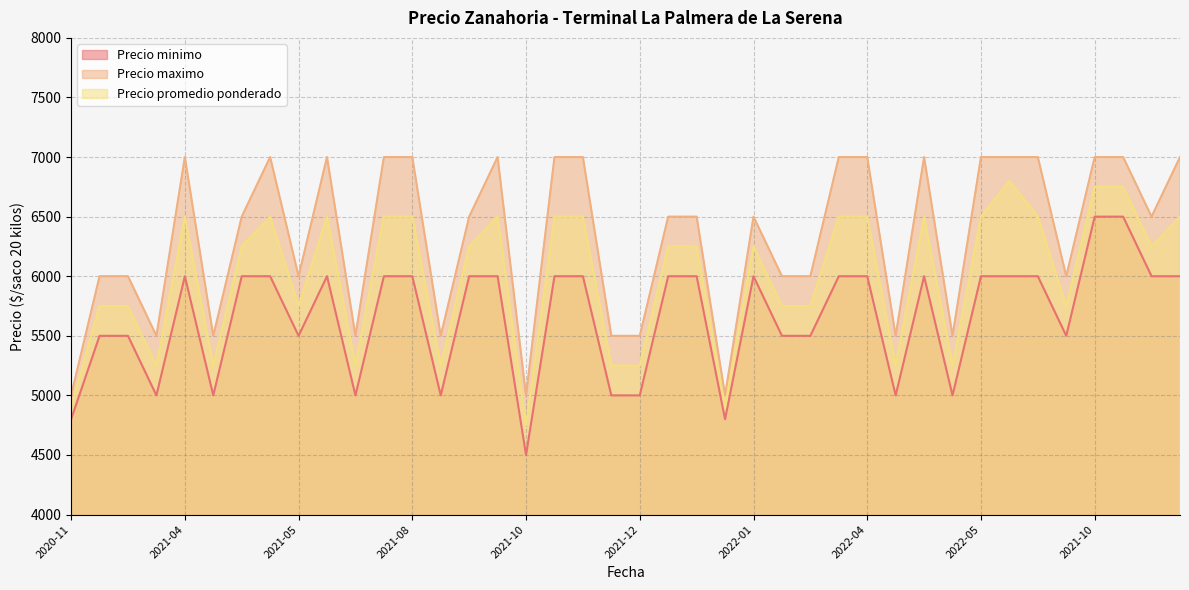

Count the Precio promedio ponderado values in the range 5250 to 6500.

34